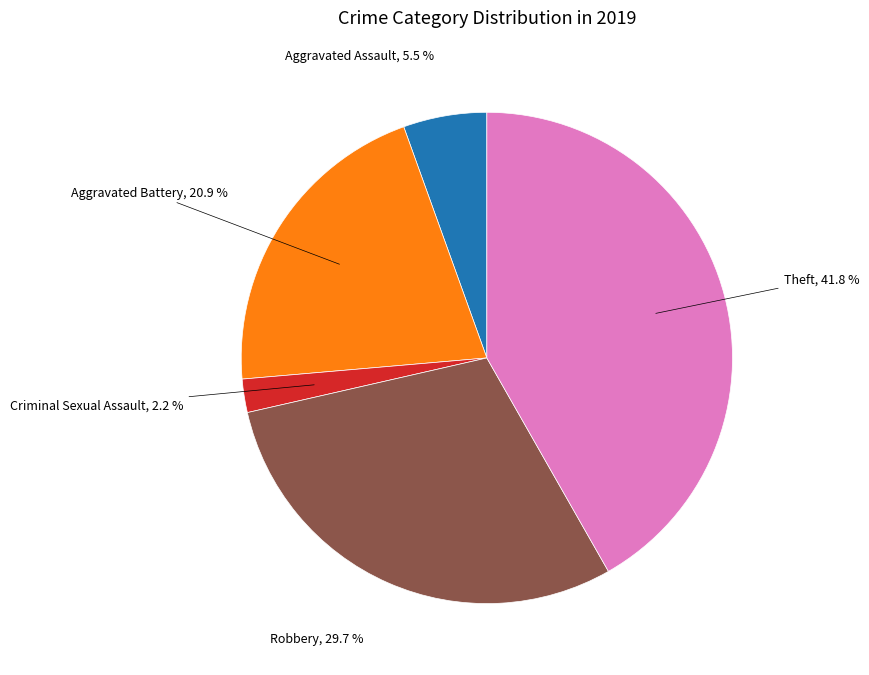

Does any single category account for the majority?

No